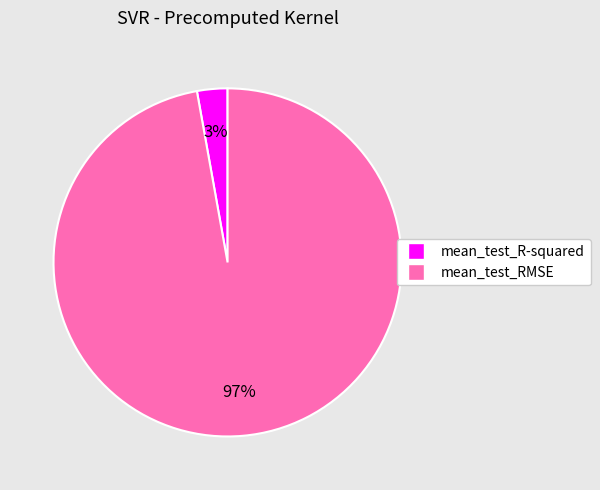

Which category has the smallest portion of the pie?

mean_test_R-squared